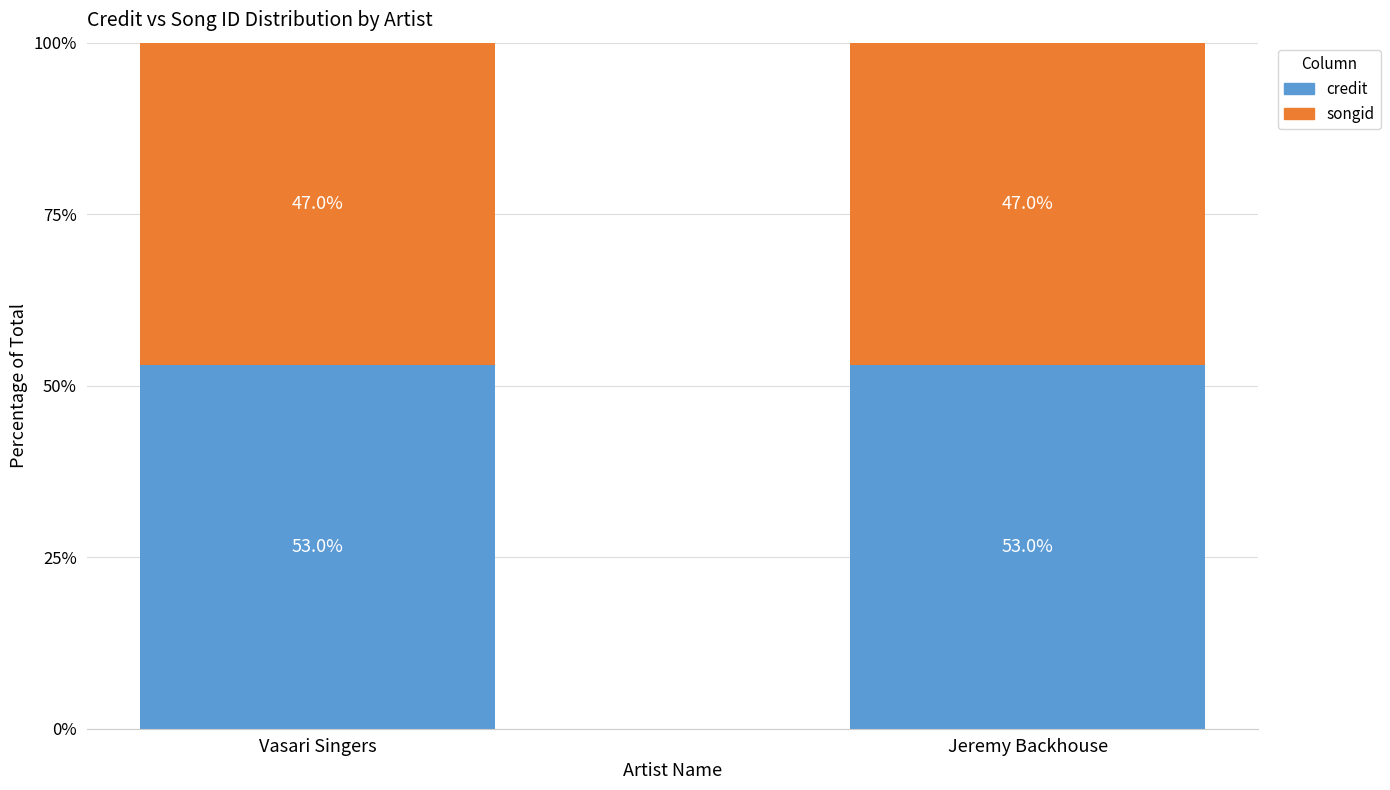

What is the average value of the credit series?

53.0